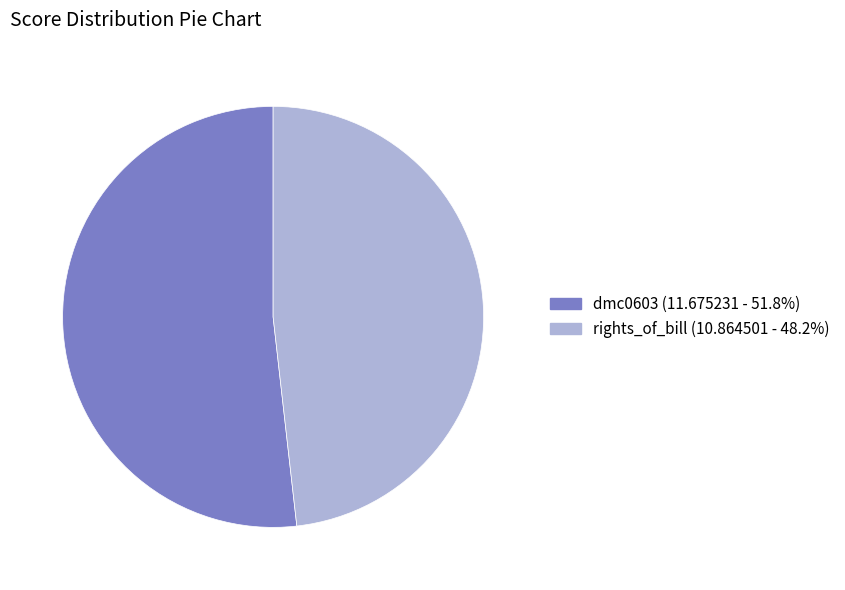

Rank the categories by value from highest to lowest.

dmc0603, rights_of_bill